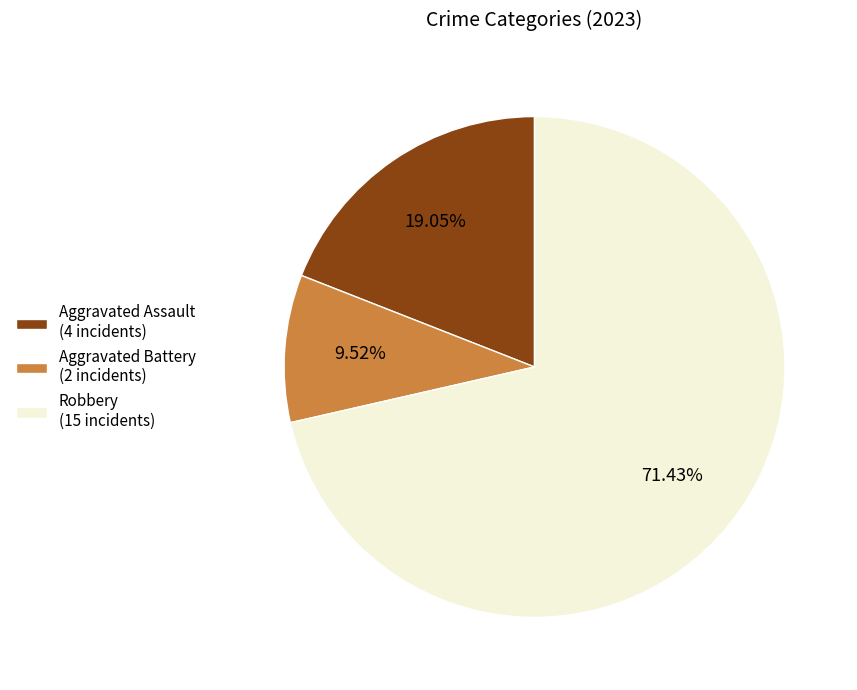

How many slices are in this pie chart?

3